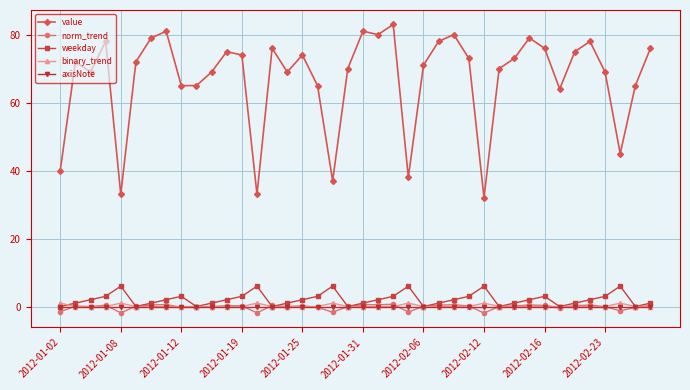

True or false: weekday has more than 0 points higher than both neighbors.

True